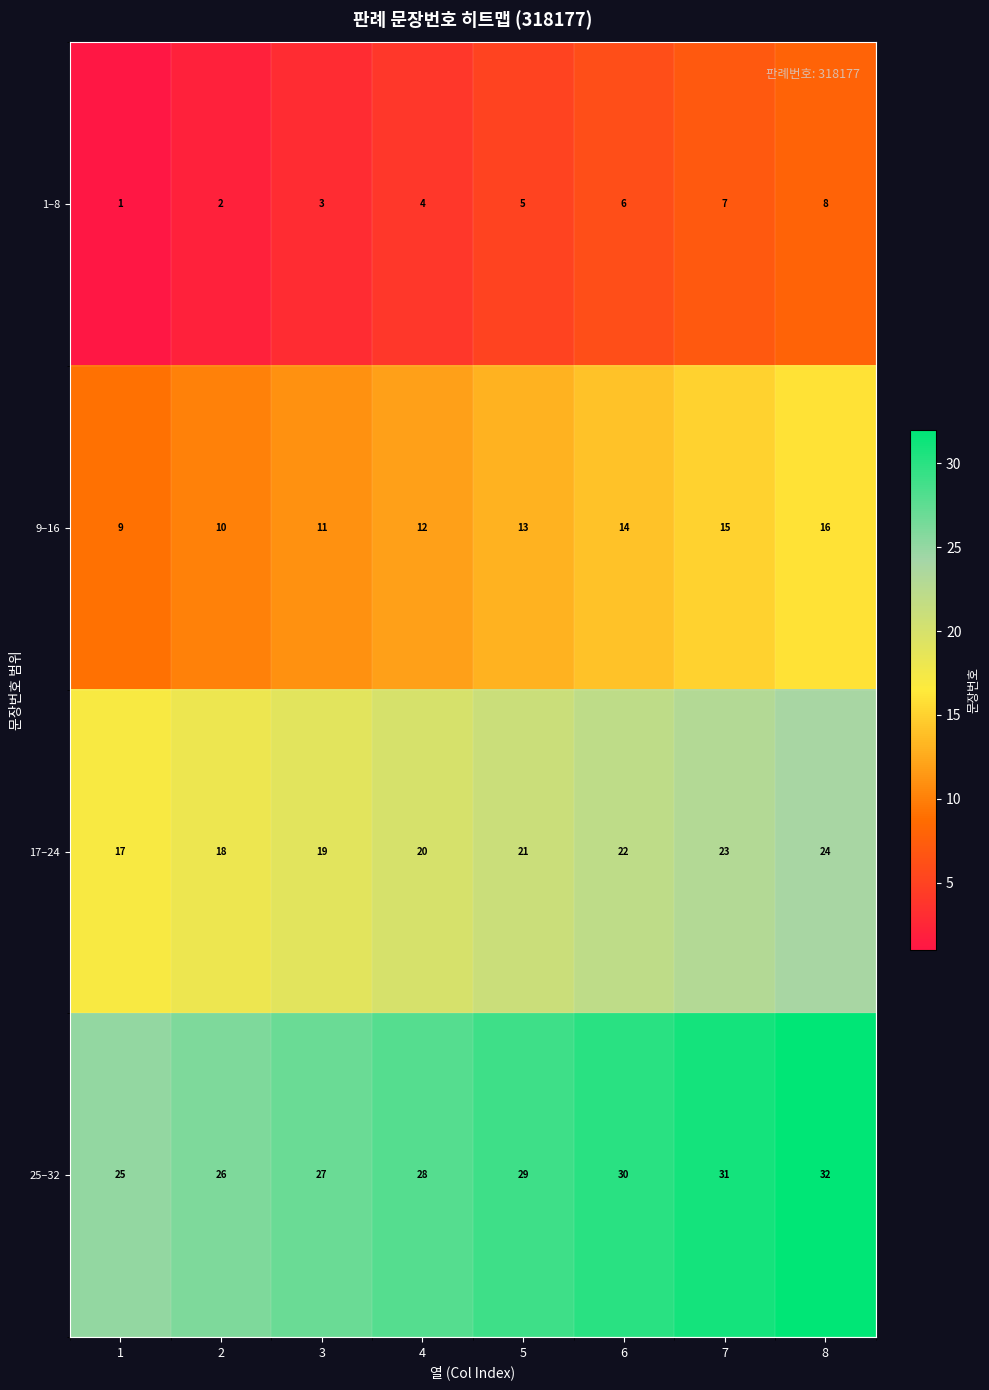

At how many categories does at least one series exceed 11?

8